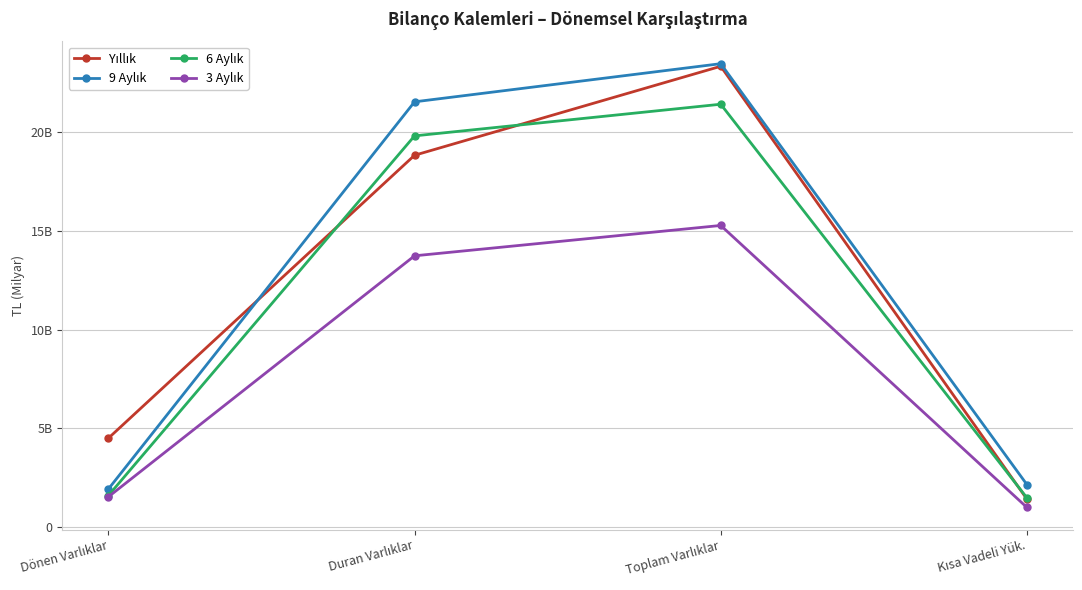

The 3 Aylık series shows 15270701625 at Toplam Varlıklar. True or false?

True